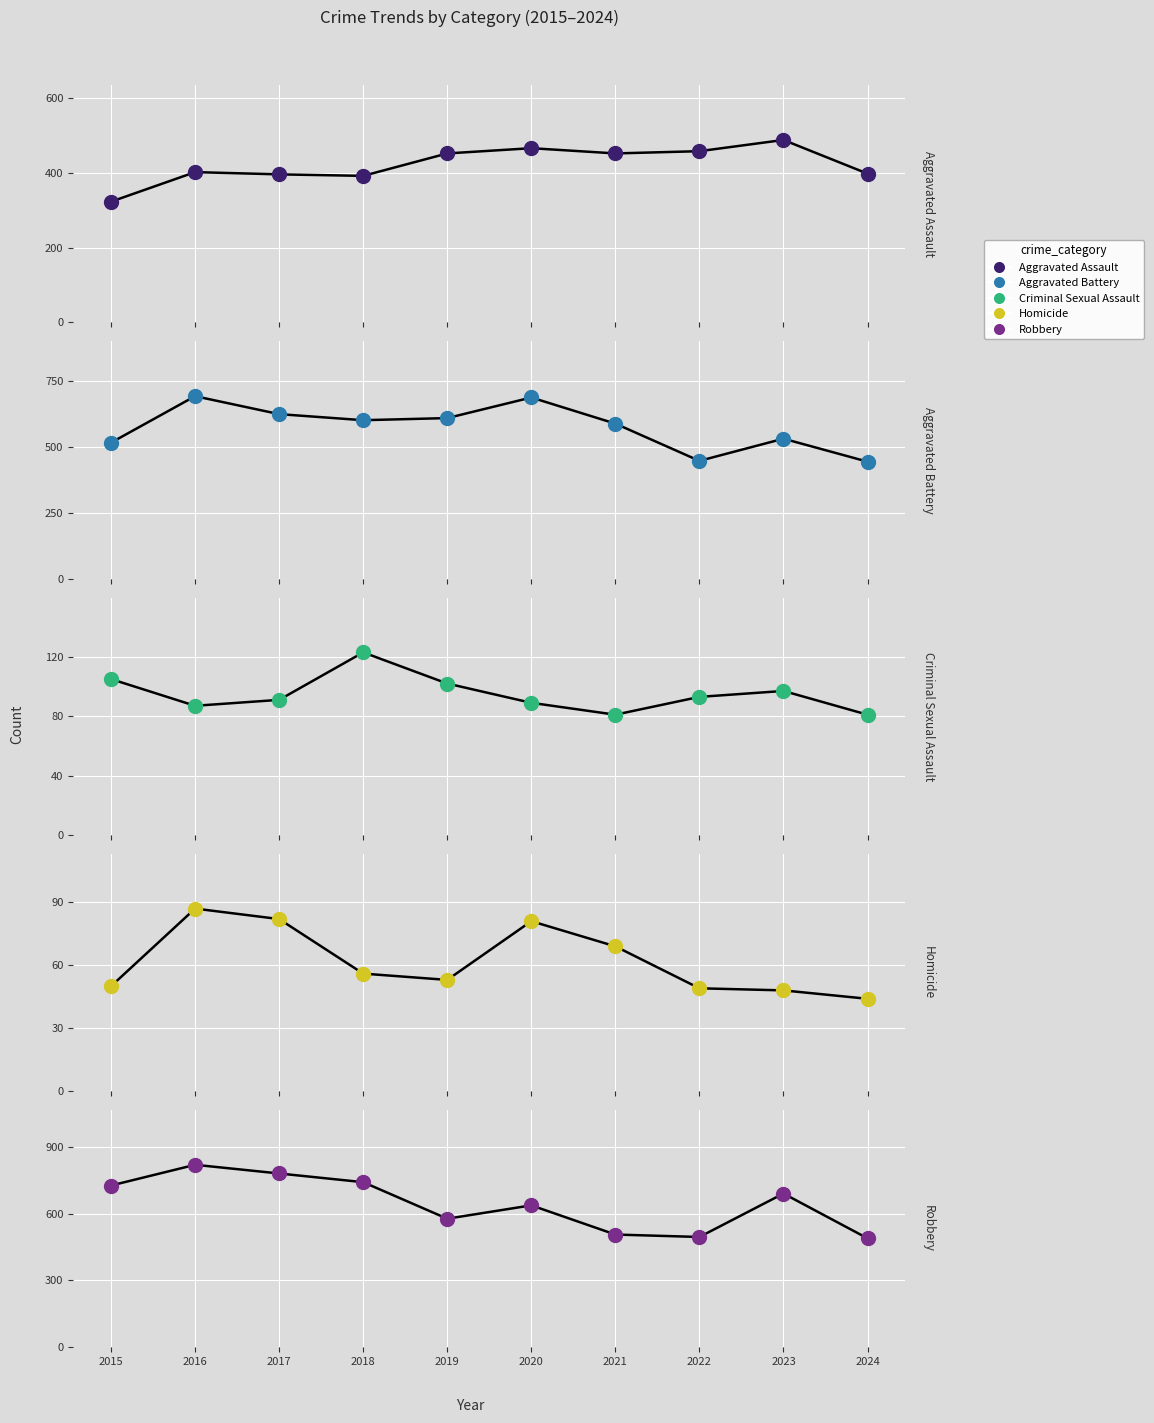

At how many categories does at least one series exceed 704?

4